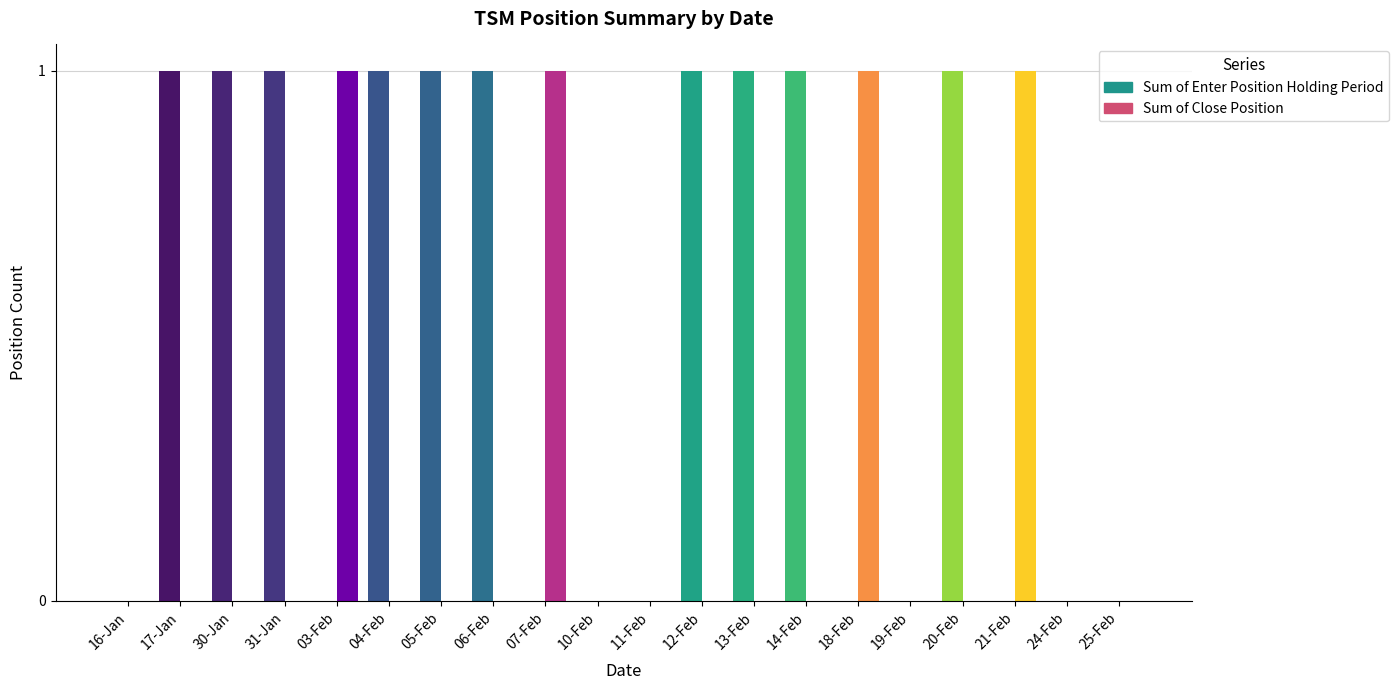

Between 06-Feb and 05-Feb, which is larger?

06-Feb